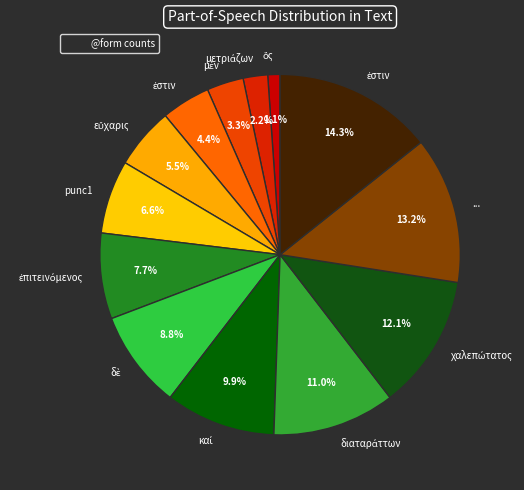

Count the number of slices in the pie.

13